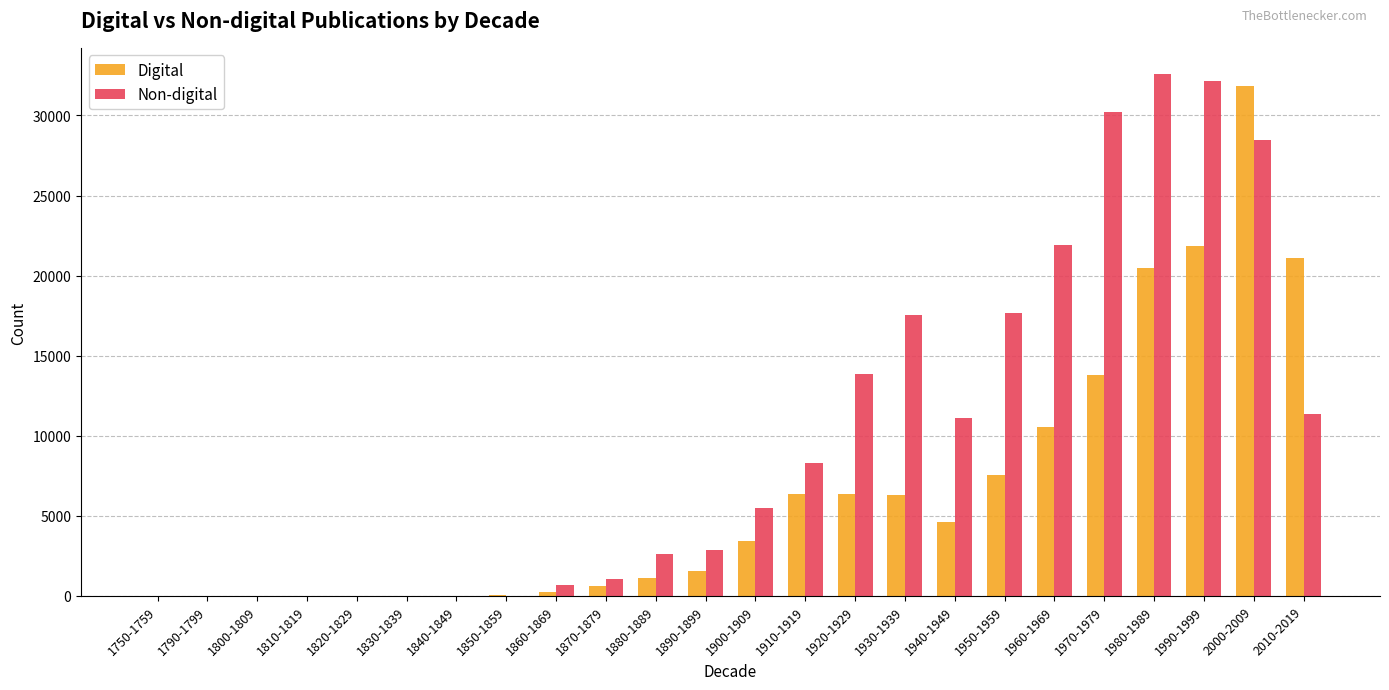

Which category has the highest value in the Digital series?

2000-2009